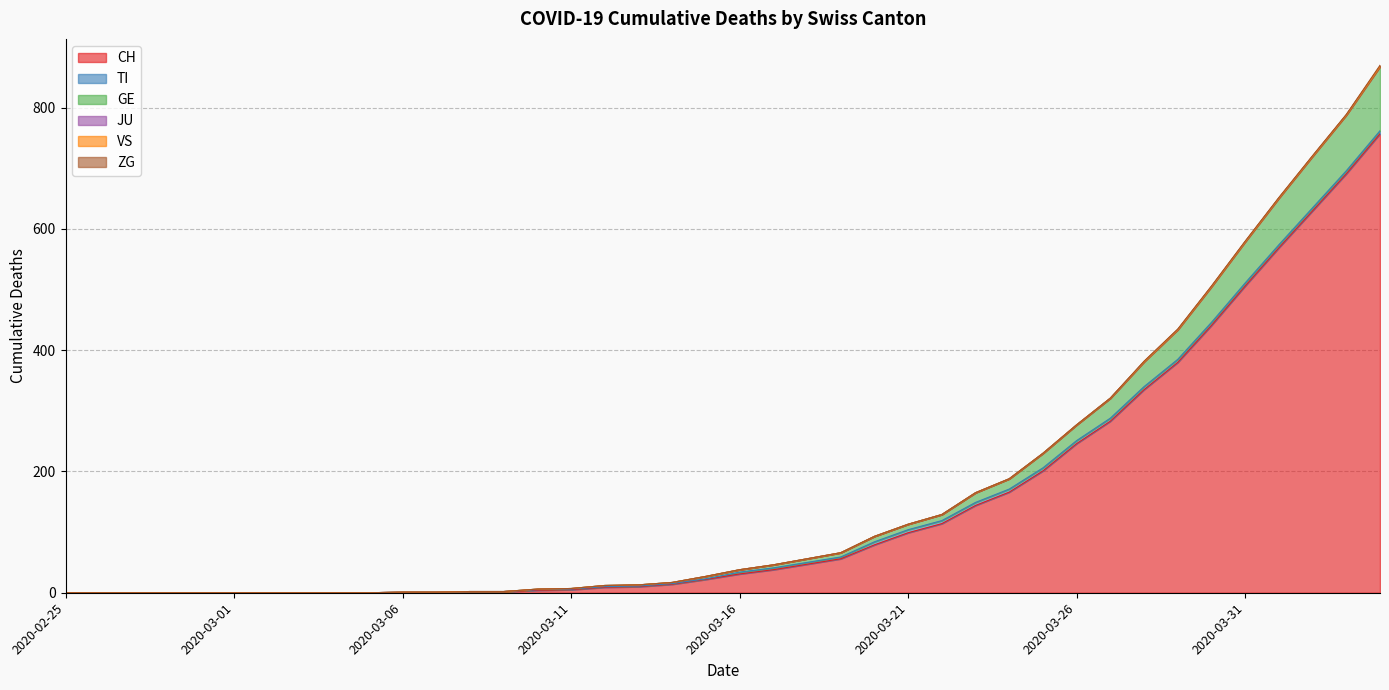

What is the total value across all series at 2020-03-13?

13